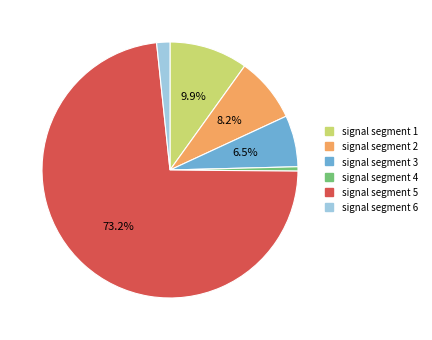

Which has a higher value, signal segment 2 or signal segment 4?

signal segment 2